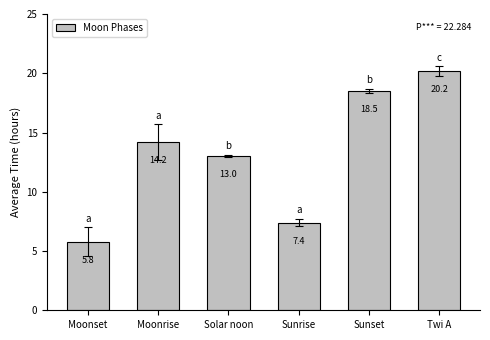

What is the approximate value at Twi A?

20.2